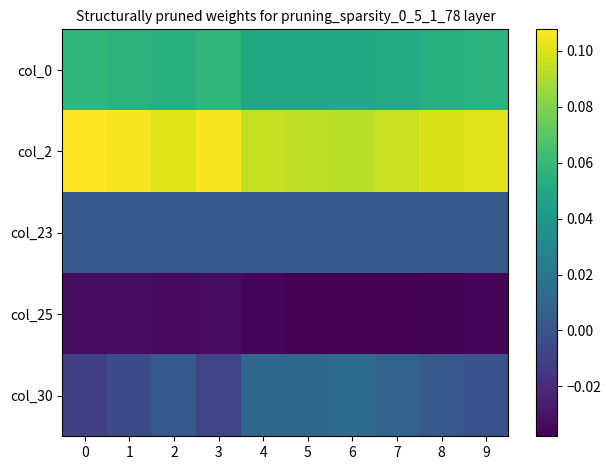

What is the spread (max minus min) of values at 8?

0.1